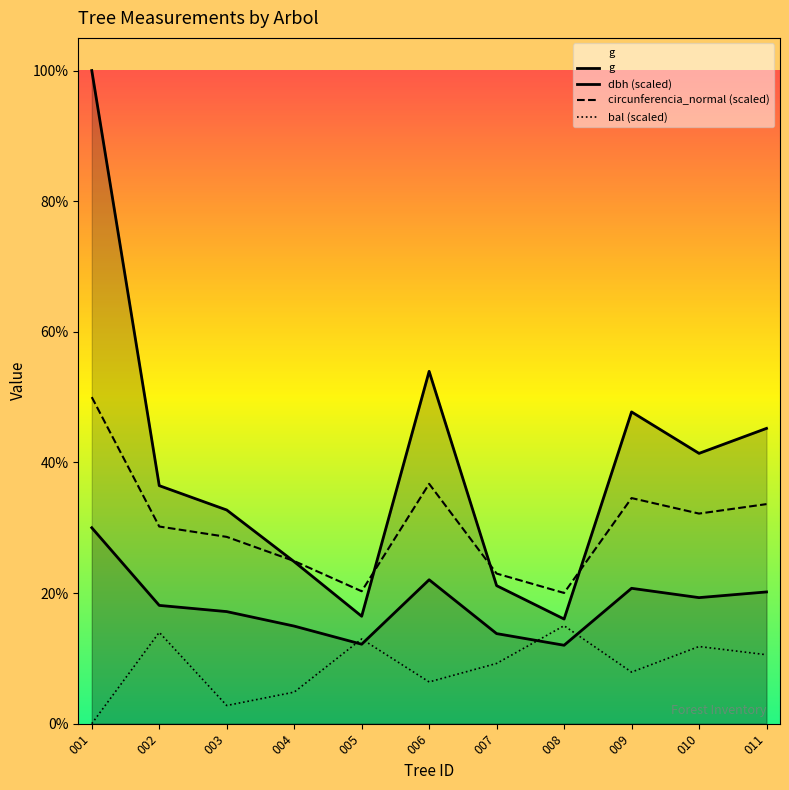

Rank the categories by bal value from highest to lowest.

008, 002, 005, 010, 011, 007, 009, 006, 004, 003, 001